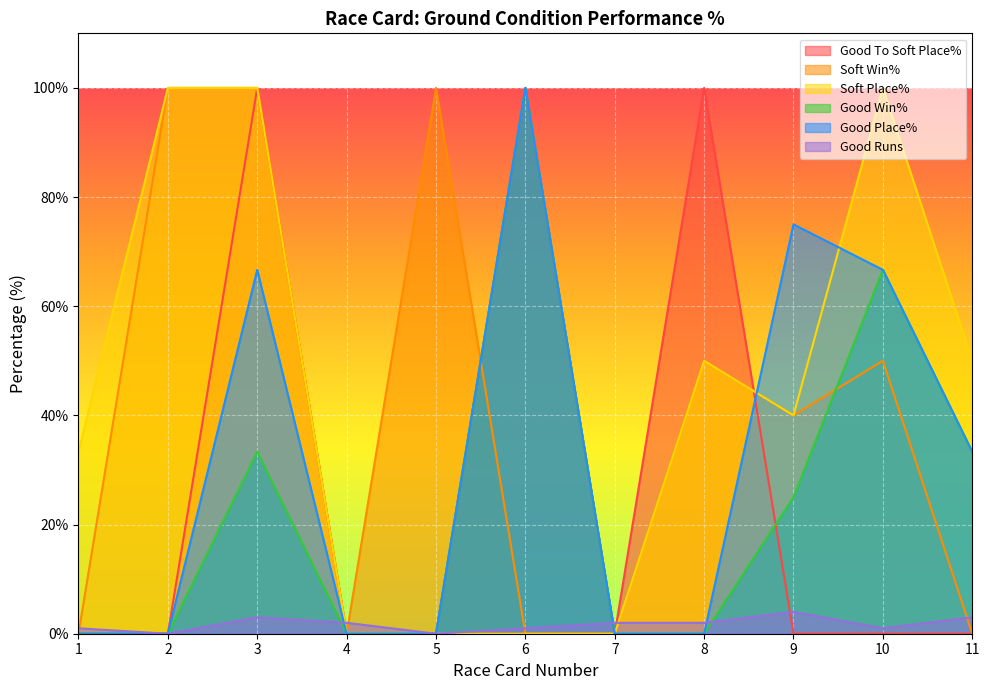

How many lines are shown in the chart?

6